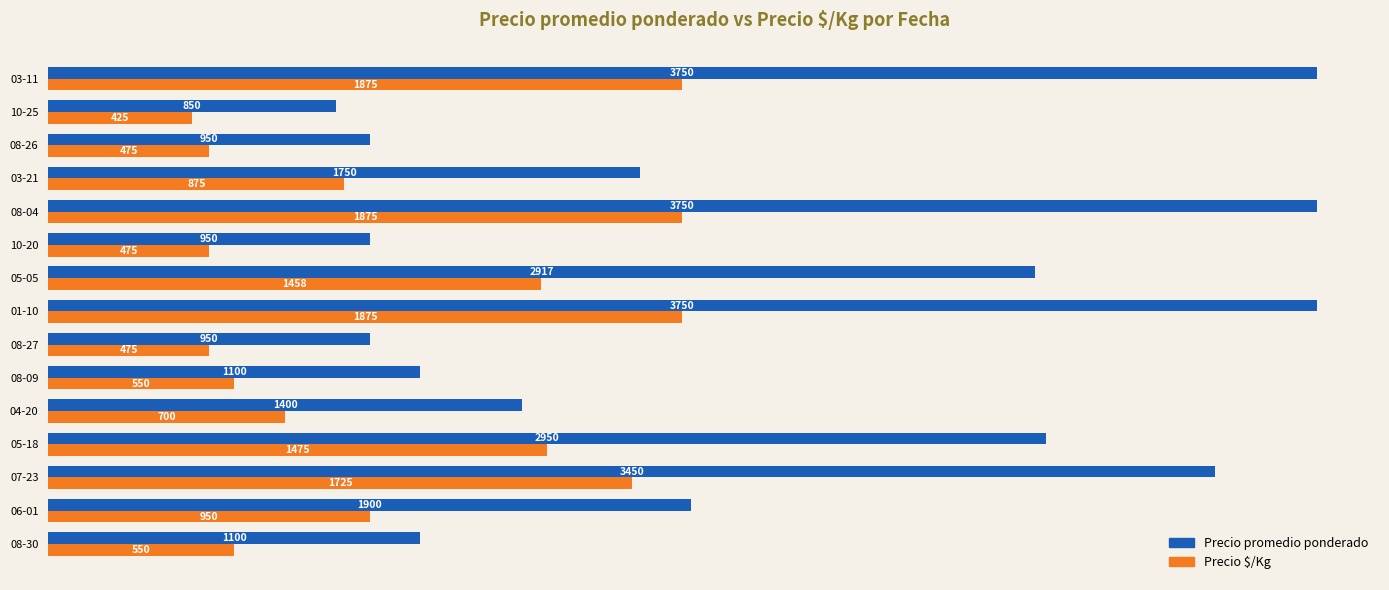

What is the maximum value for Precio $/Kg?

1875